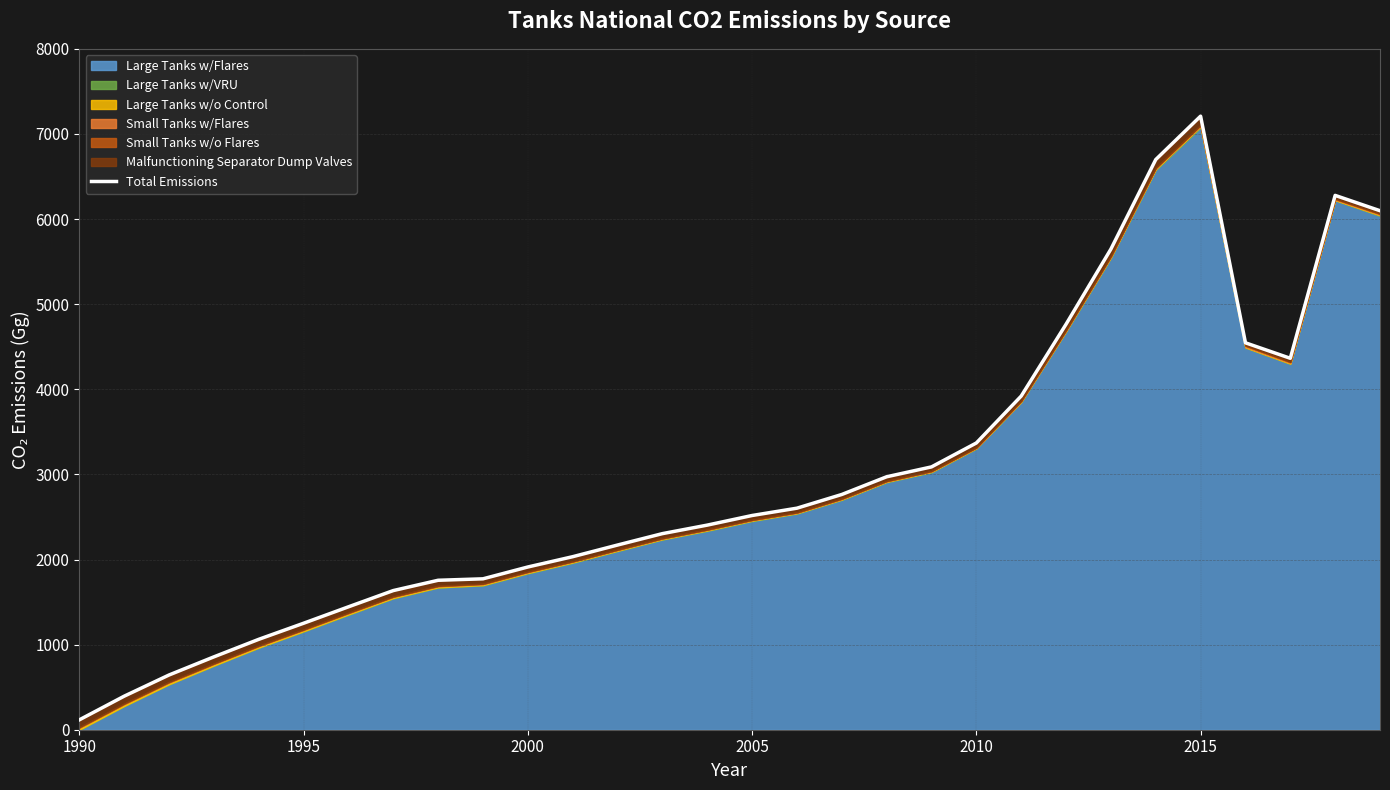

Does the chart have visible grid lines?

Yes